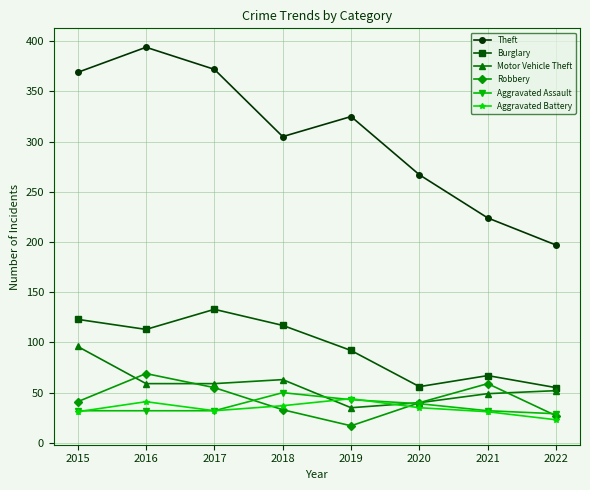

What is the value of the Robbery point at the 8th from the left?

27